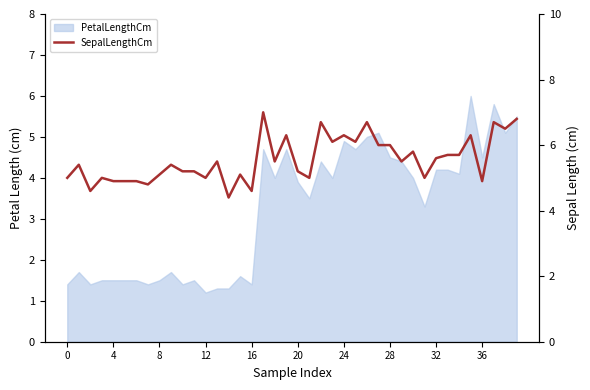

What is the difference between the values at 19 and 29?

0.8